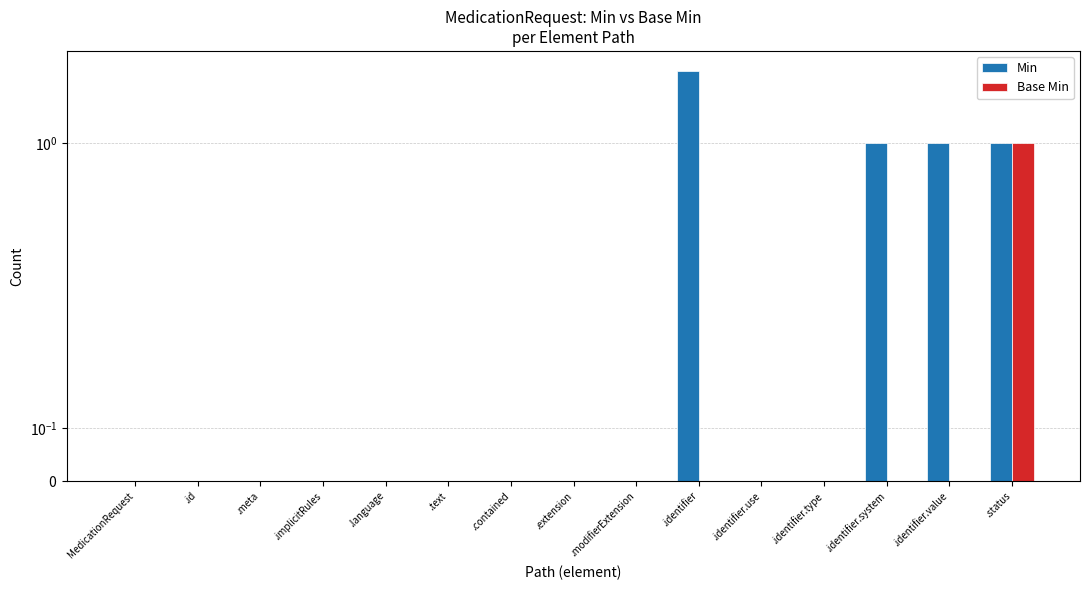

Which series has the largest range (max minus min)?

Min